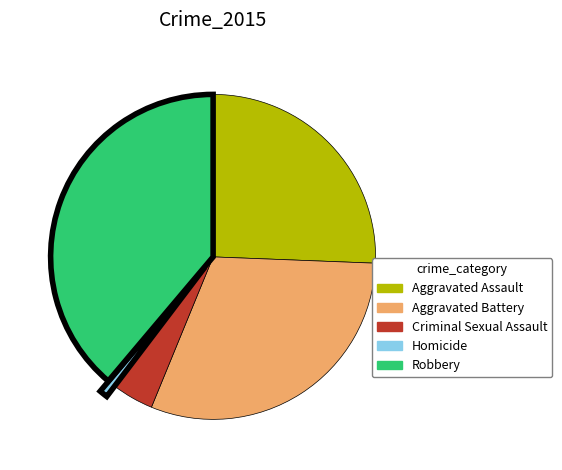

What is the ratio of the value at Aggravated Assault to the value at Criminal Sexual Assault?

6.2